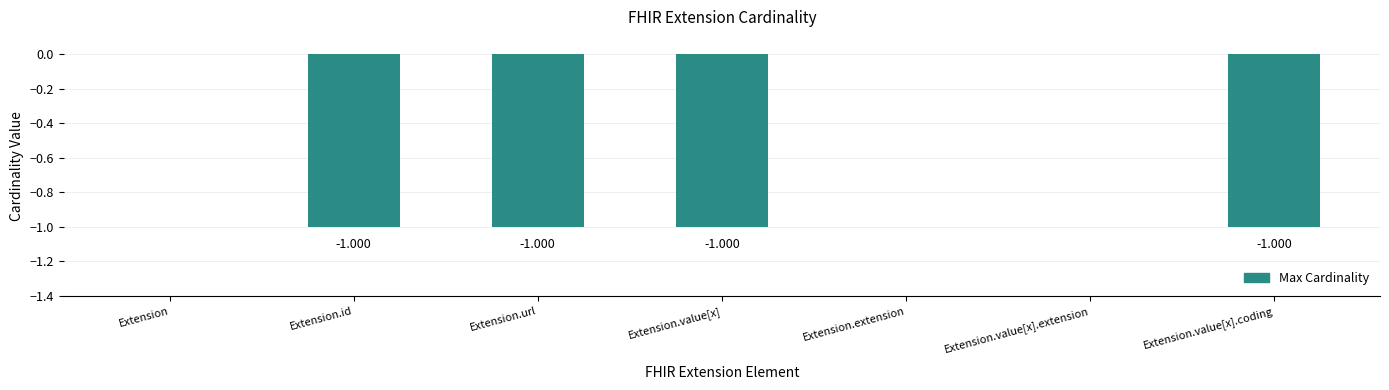

The value at Extension is 1. True or false?

False